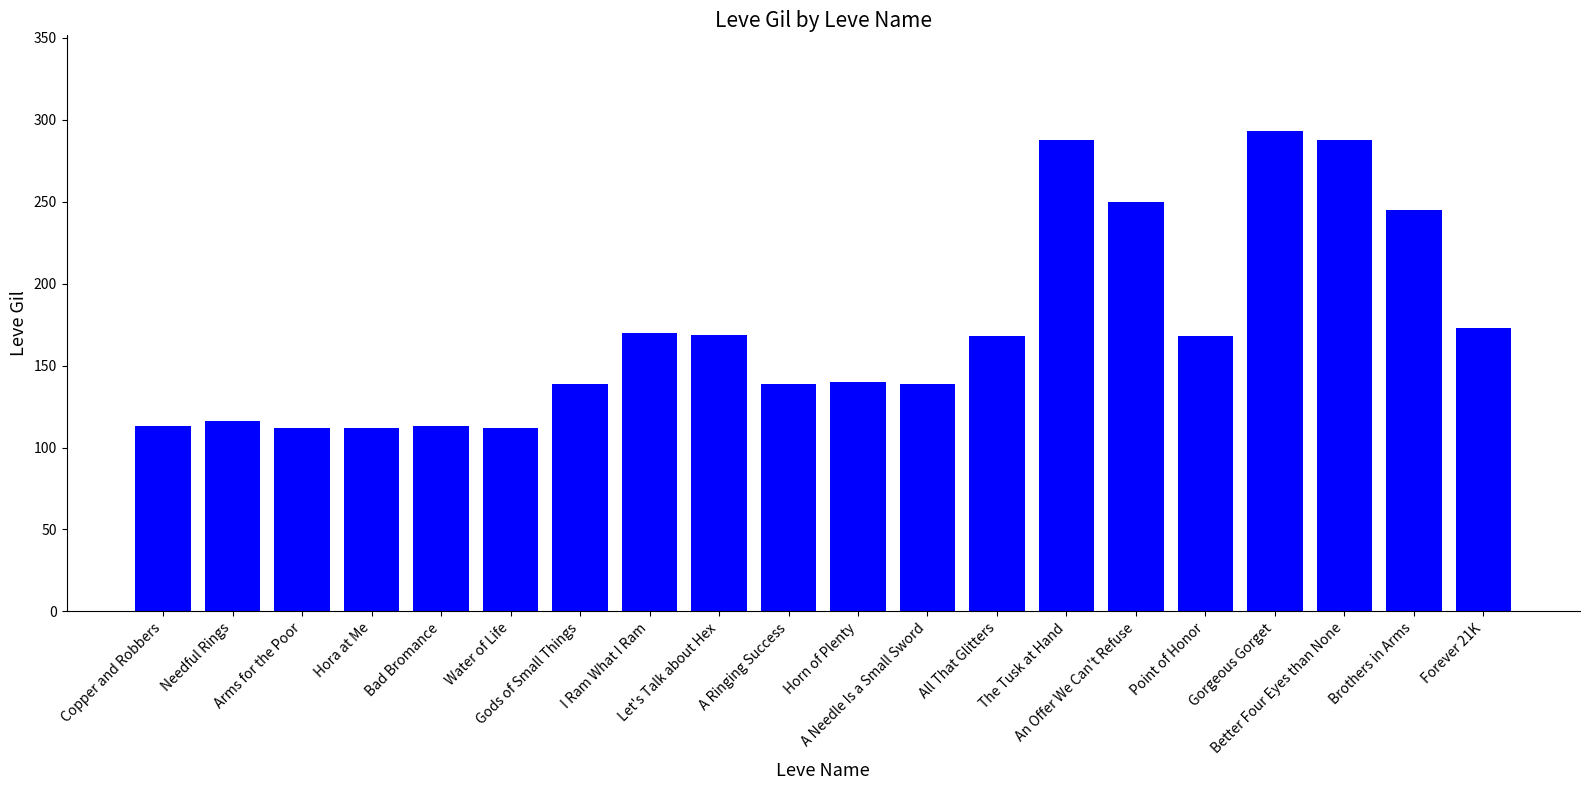

What is the minimum value shown in the chart?

112